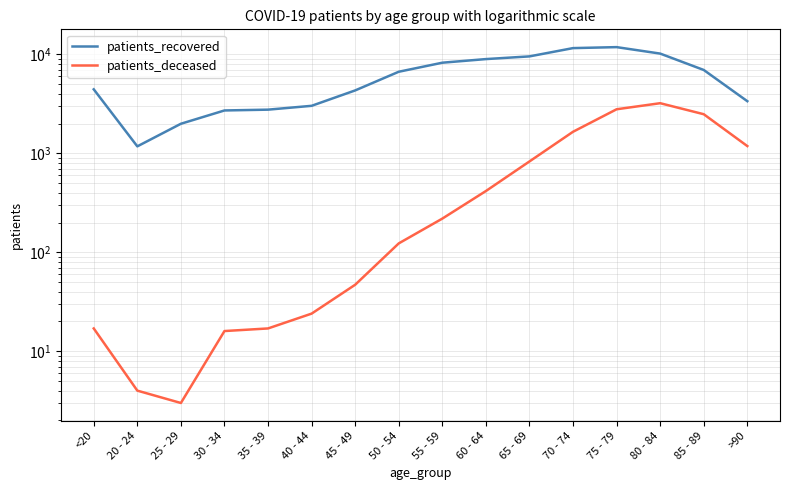

True or false: patients_recovered has a value of 4936 at >90.

False